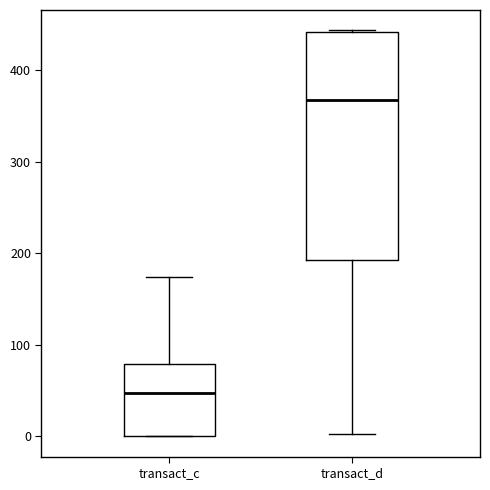

Where is the upper edge of the box for transact_c on the y-axis? The values are not printed on the chart, so give them approximately, as read against the axis.

80